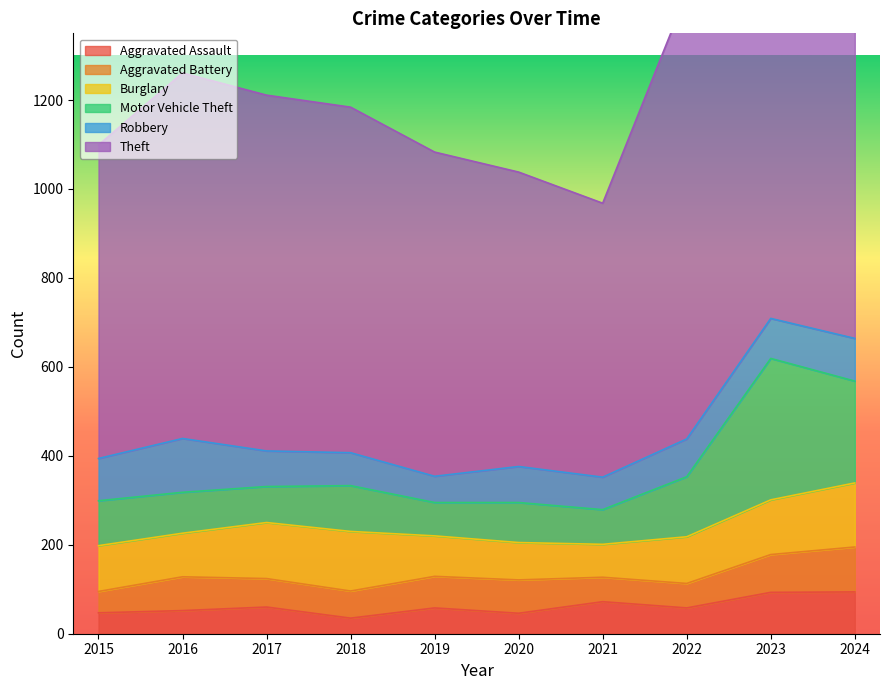

Rank the series by their maximum value, from highest to lowest.

Theft, Motor Vehicle Theft, Burglary, Robbery, Aggravated Battery, Aggravated Assault